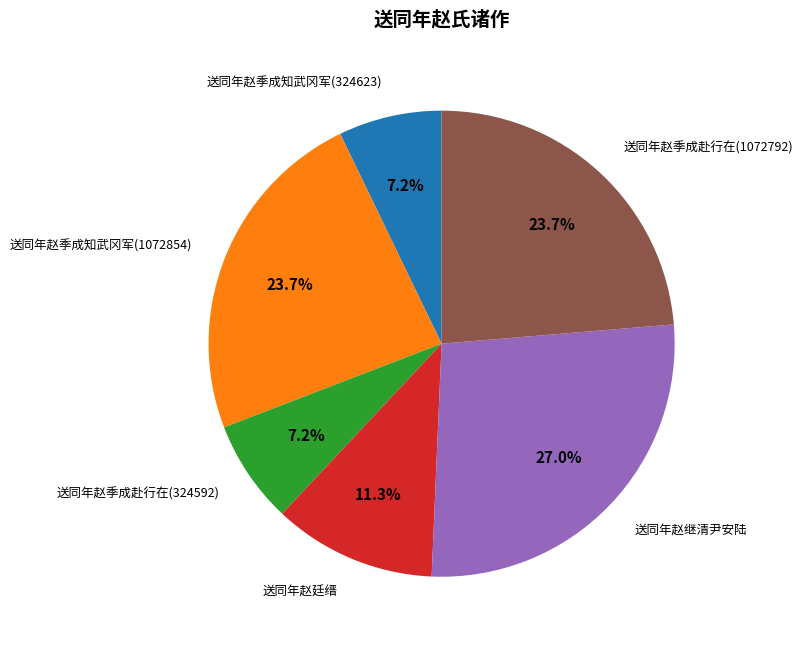

What is the largest slice in the pie chart?

送同年赵继清尹安陆